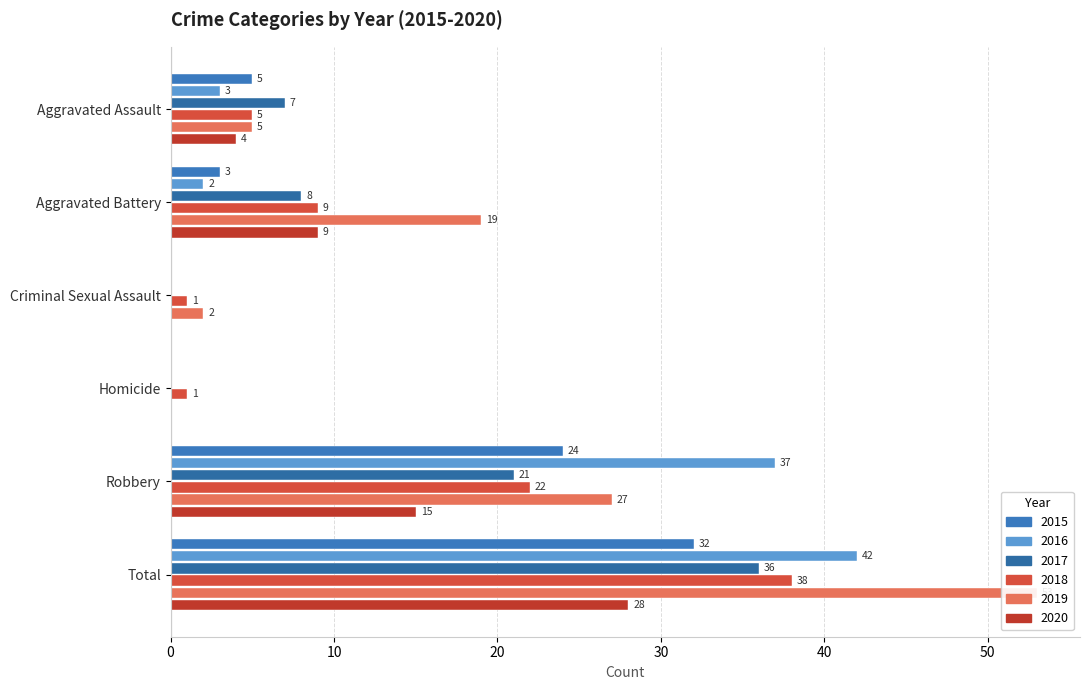

What is the spread (max minus min) of values at Aggravated Battery?

17